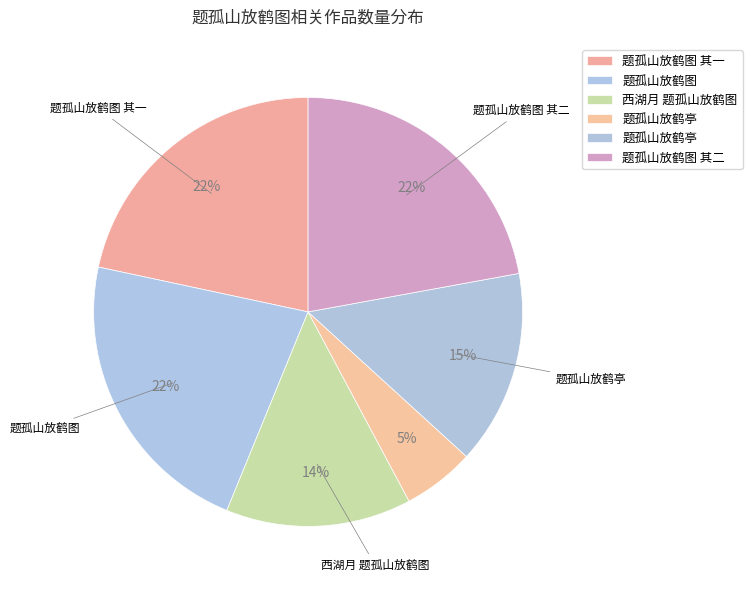

How many segments does this pie chart have?

6